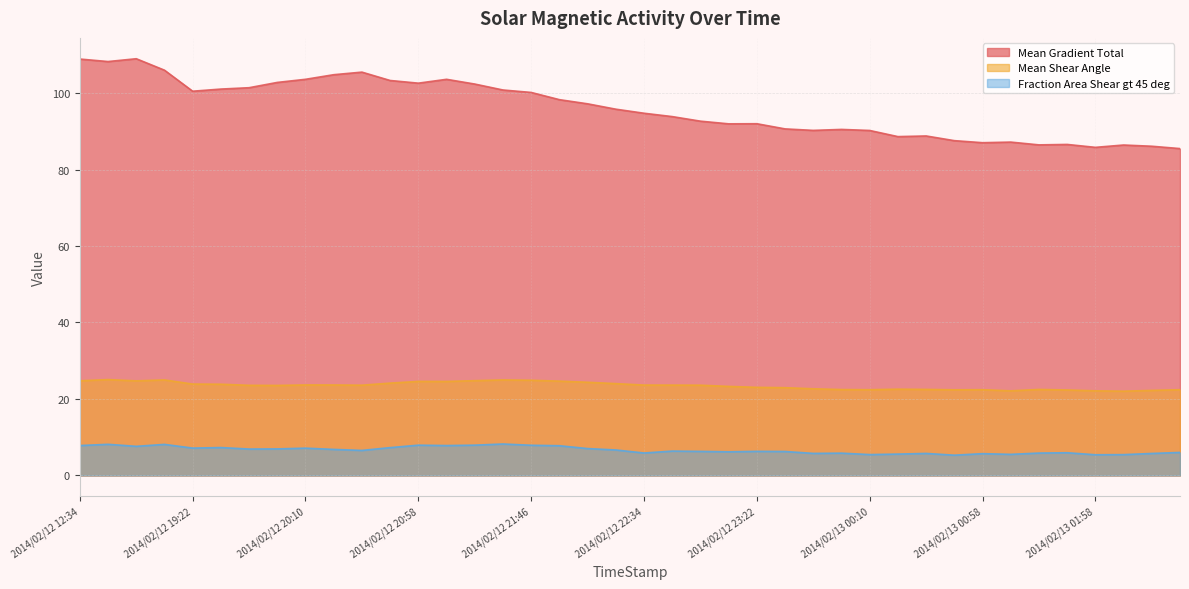

What is the value of the Mean Shear Angle point at the 6th from the left?

23.9